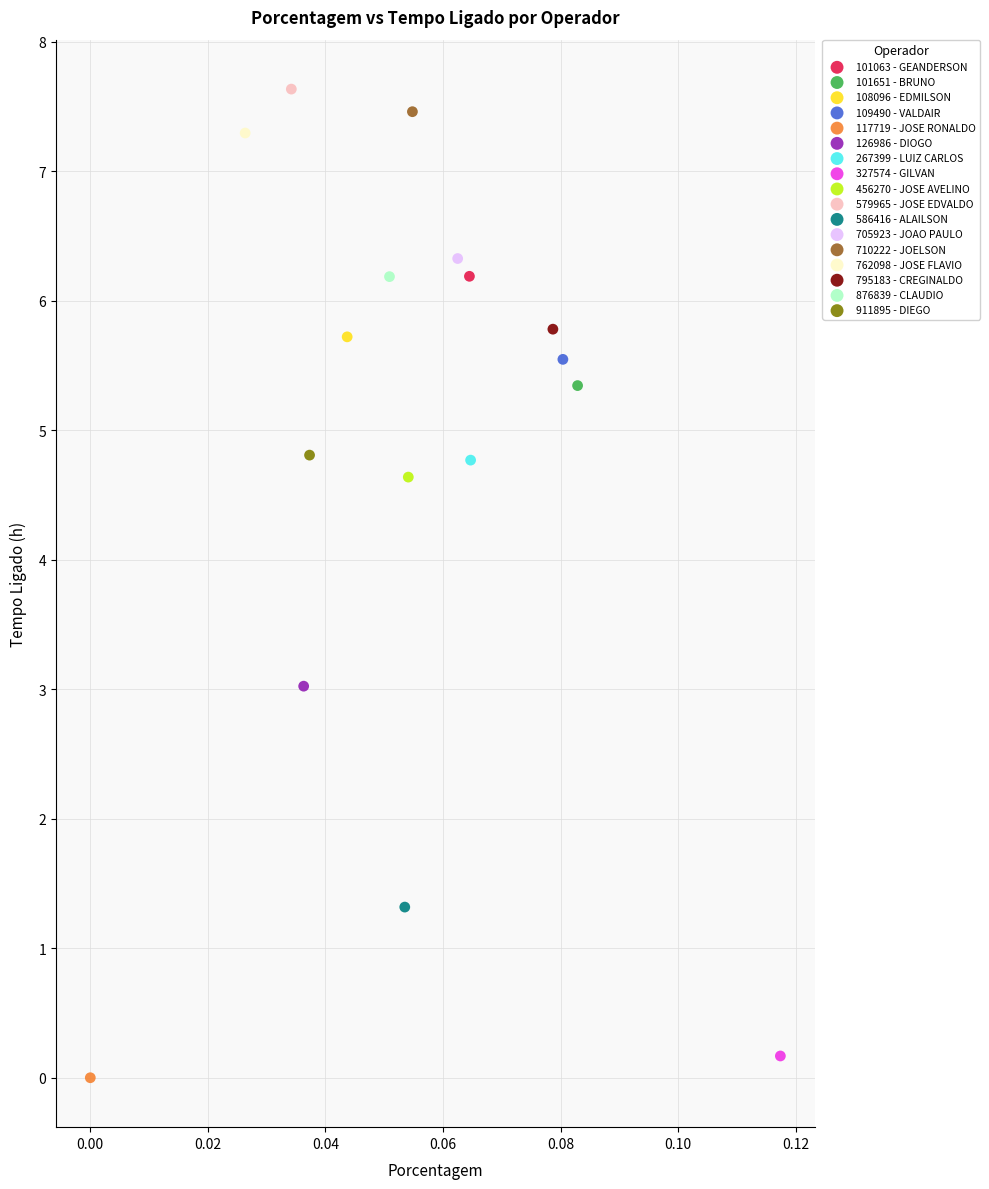

What are all the series names shown in the legend?

101063 - GEANDERSON, 101651 - BRUNO, 108096 - EDMILSON, 109490 - VALDAIR, 117719 - JOSE RONALDO, 126986 - DIOGO, 267399 - LUIZ CARLOS, 327574 - GILVAN, 456270 - JOSE AVELINO, 579965 - JOSE EDVALDO, 586416 - ALAILSON, 705923 - JOAO PAULO, 710222 - JOELSON, 762098 - JOSE FLAVIO, 795183 - CREGINALDO, 876839 - CLAUDIO, 911895 - DIEGO